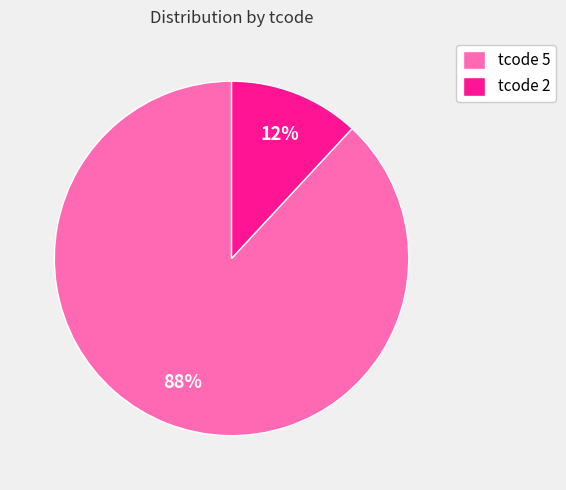

Between tcode 5 and tcode 2, which is larger?

tcode 5